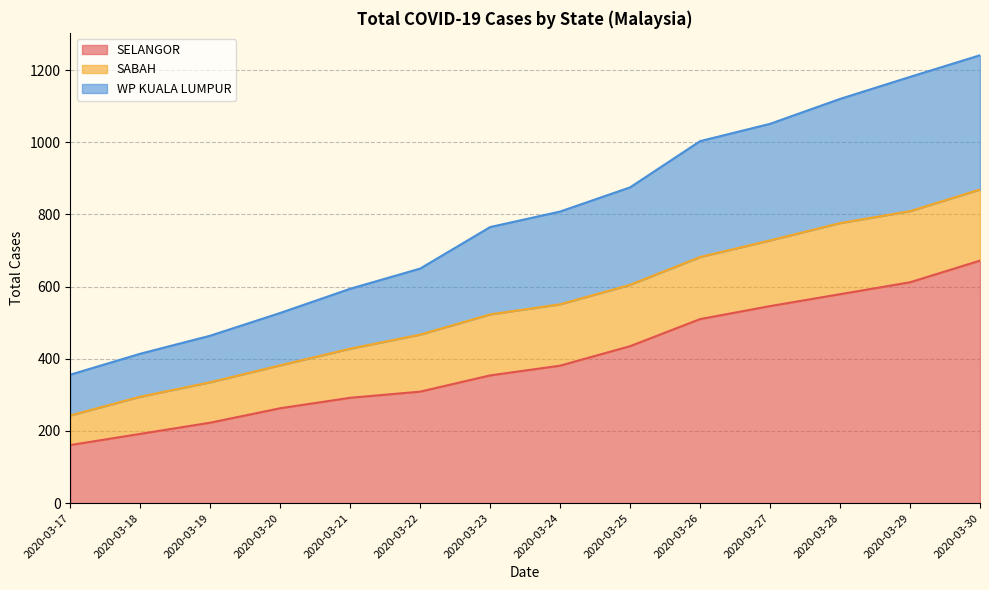

The SELANGOR series shows 472 at 2020-03-20. True or false?

False